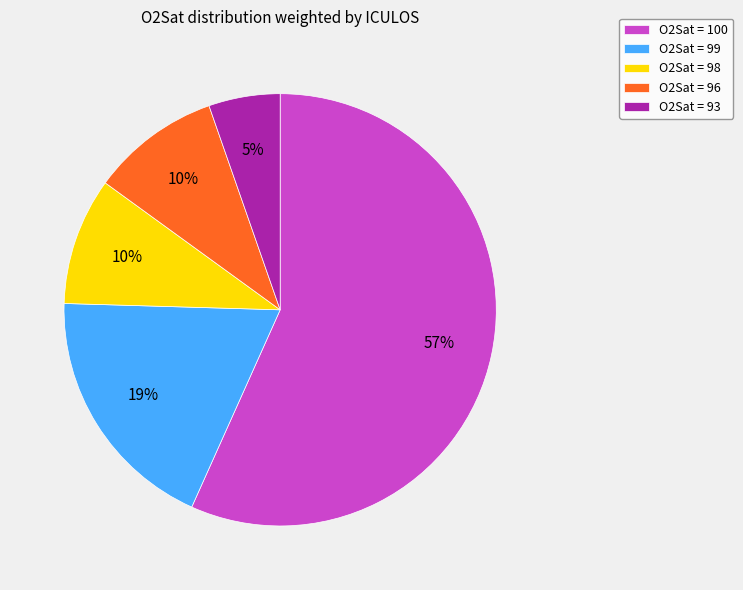

The O2Sat = 93 slice represents 1% of the pie. True or false?

False